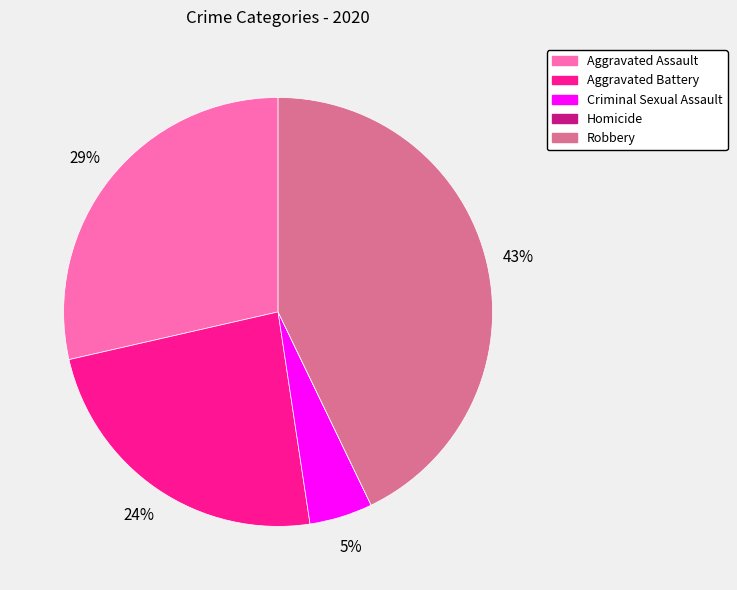

Is the sum of Aggravated Assault and Robbery greater than half?

Yes